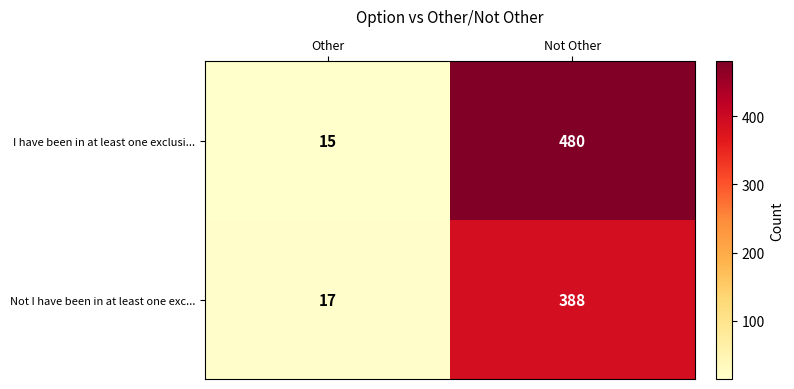

Rank the series at Not Other from highest to lowest value.

I have been in at least one exclusi..., Not I have been in at least one exc...